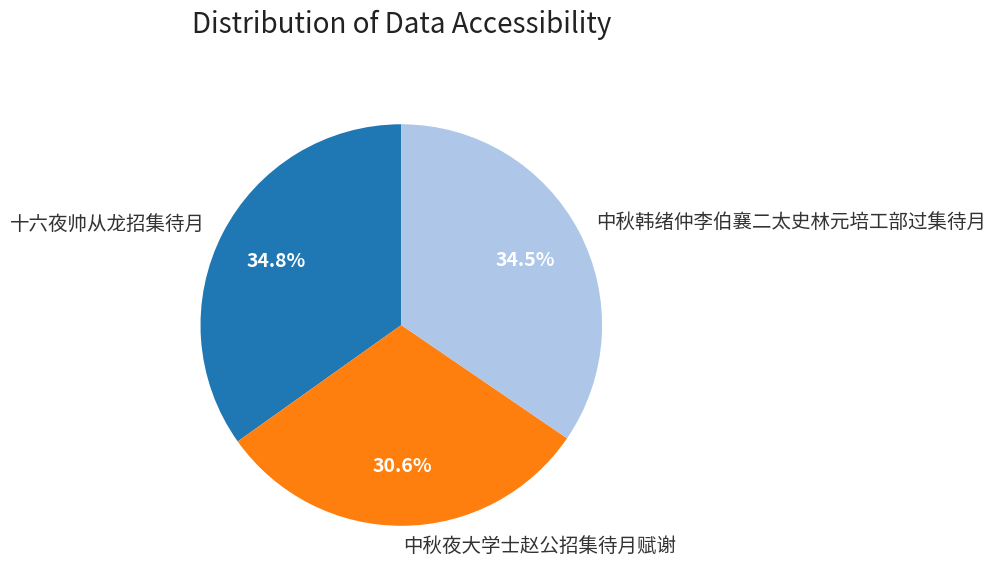

To the nearest percent, what portion does 中秋夜大学士赵公招集待月赋谢 represent?

31%